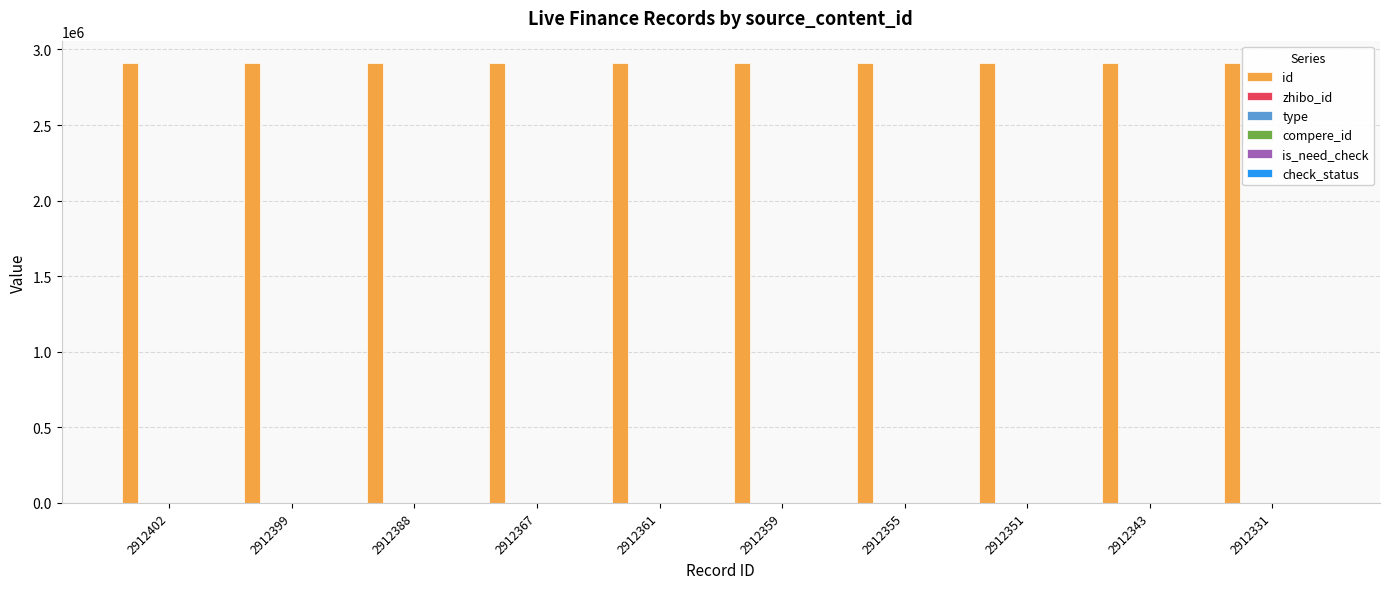

Rank the categories by zhibo_id value from lowest to highest.

2912402, 2912399, 2912388, 2912367, 2912361, 2912359, 2912355, 2912351, 2912343, 2912331